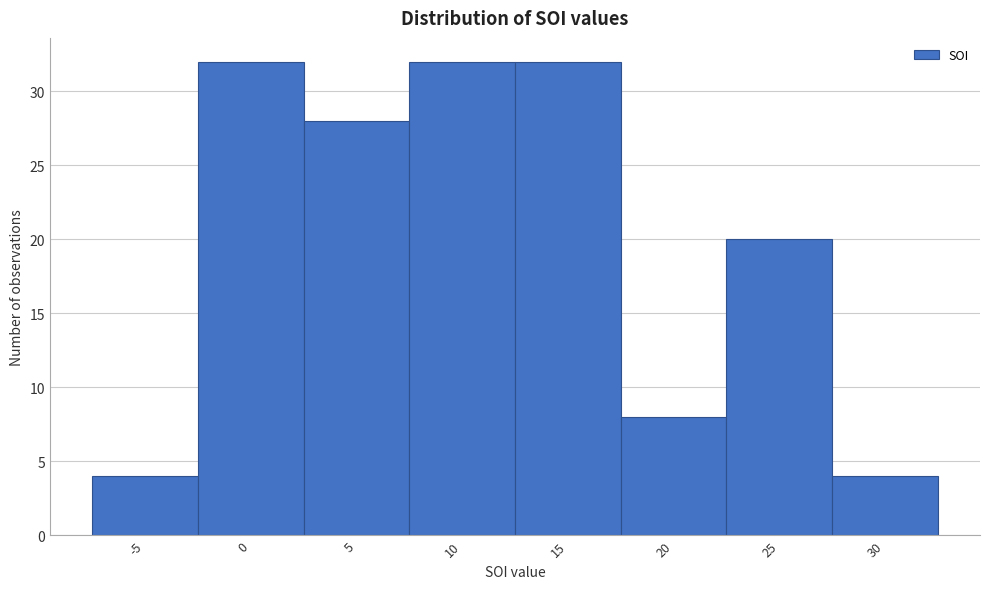

Reading right to left, list all the values displayed in this chart.

4	20	8	32	32	28	32	4